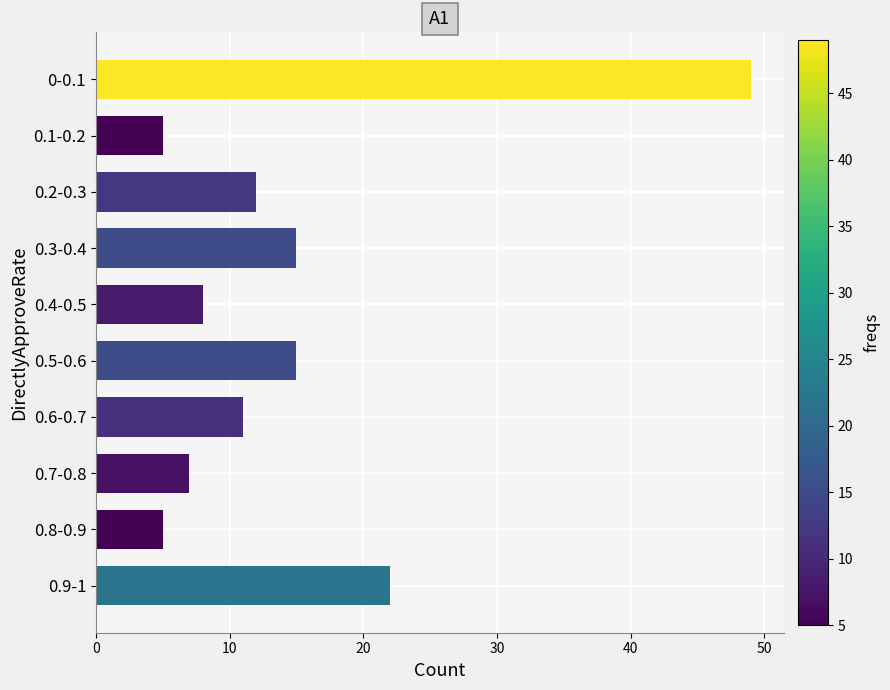

What is the minimum value shown in the chart?

5